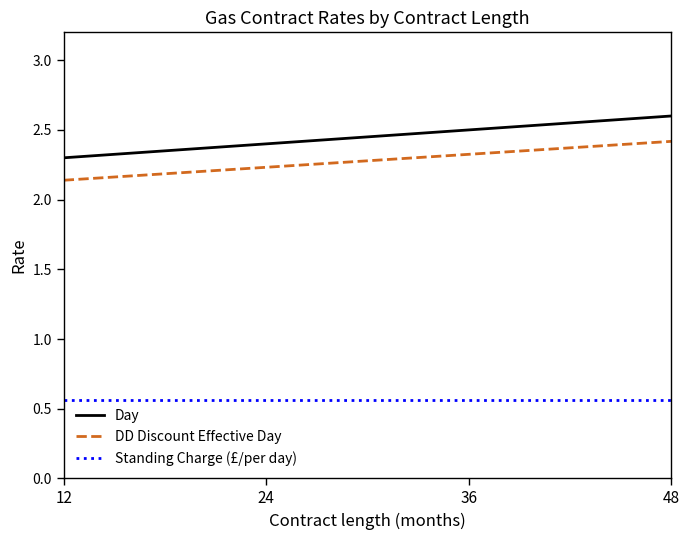

What is the lowest value of the Day series?

2.3